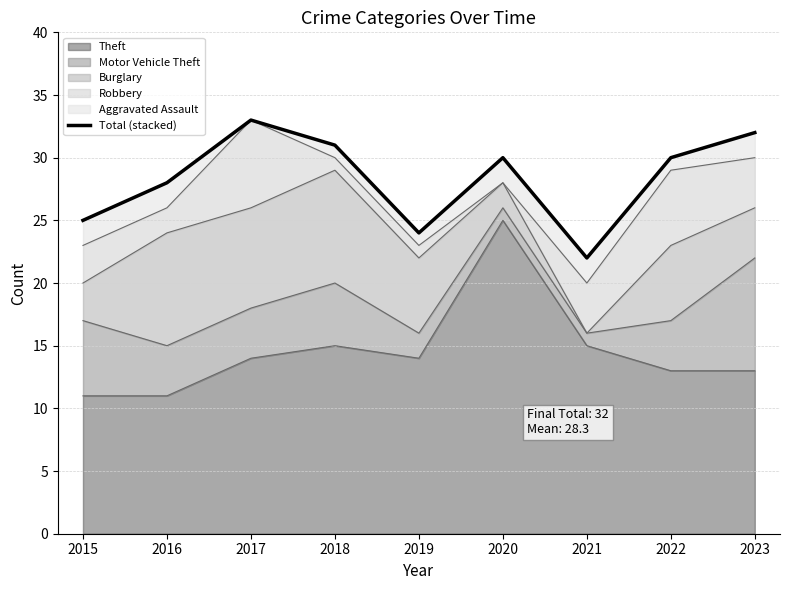

Reading left to right, extract all data points from this chart.

25	28	33	31	24	30	22	30	32